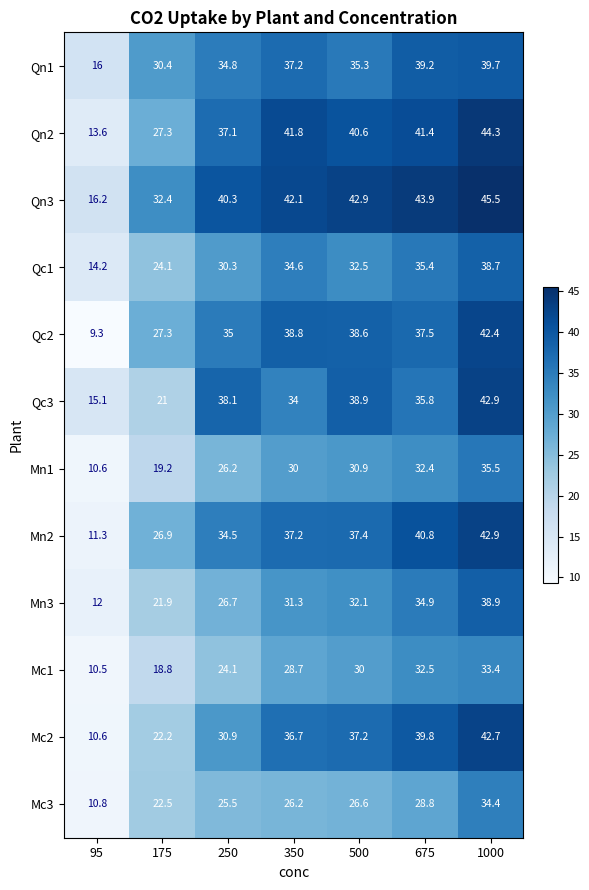

The Qc1 series shows 25.4 at 95. True or false?

False